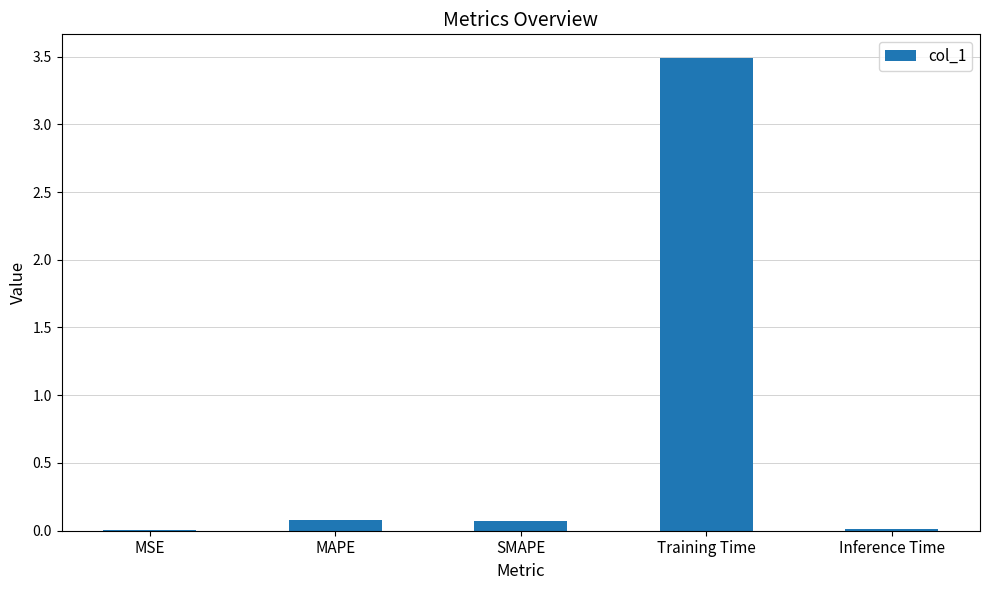

What is the greatest value displayed?

3.5